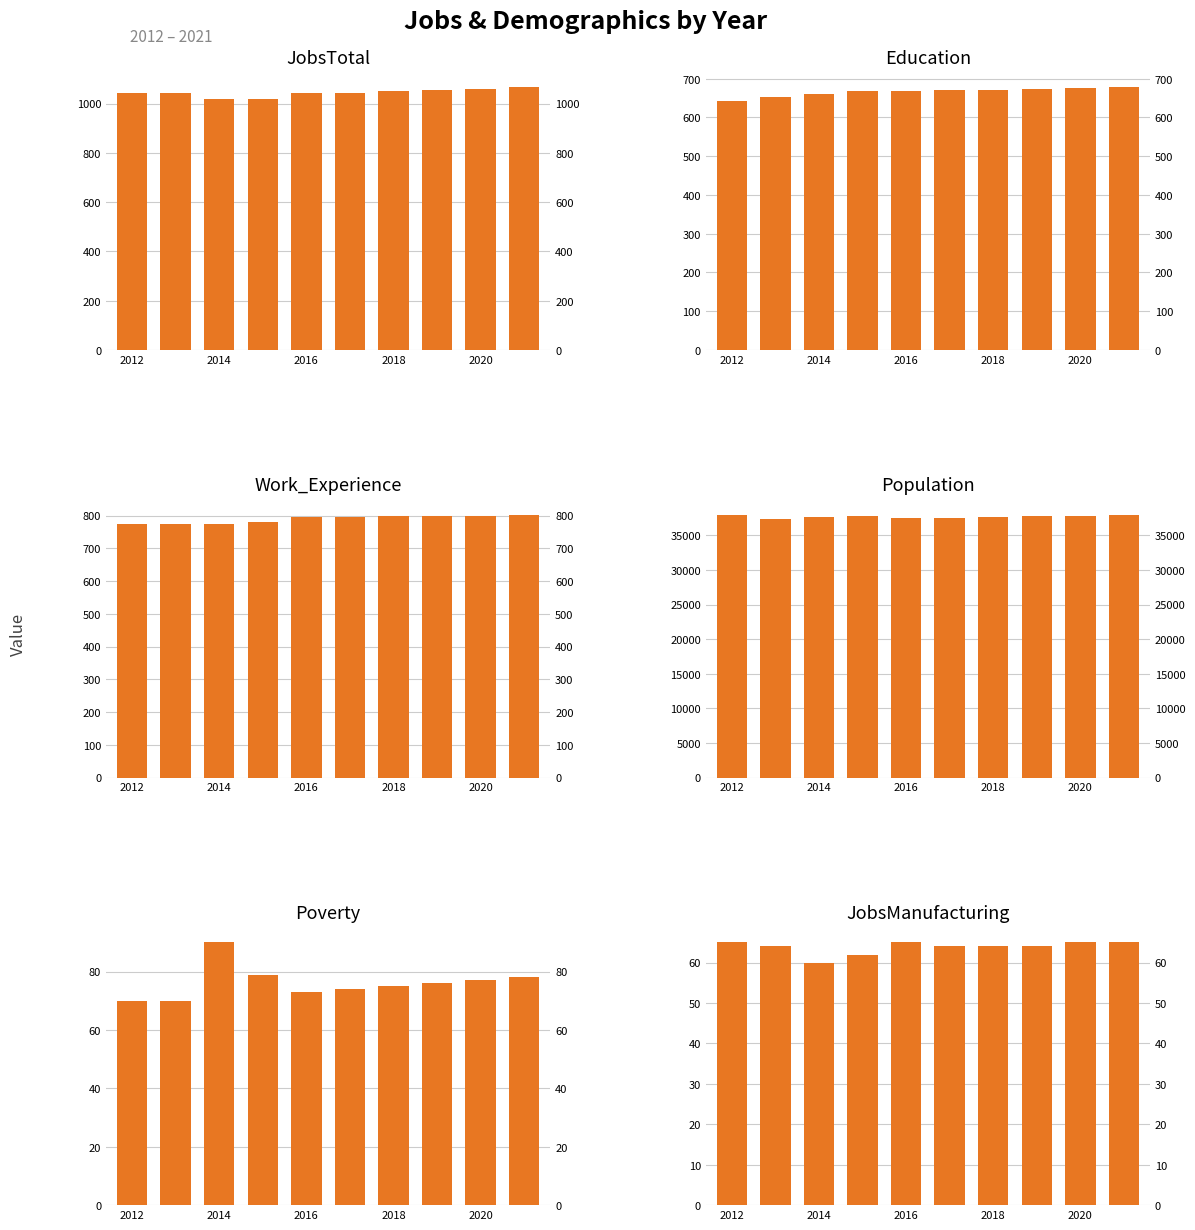

Are the bars horizontal?

No